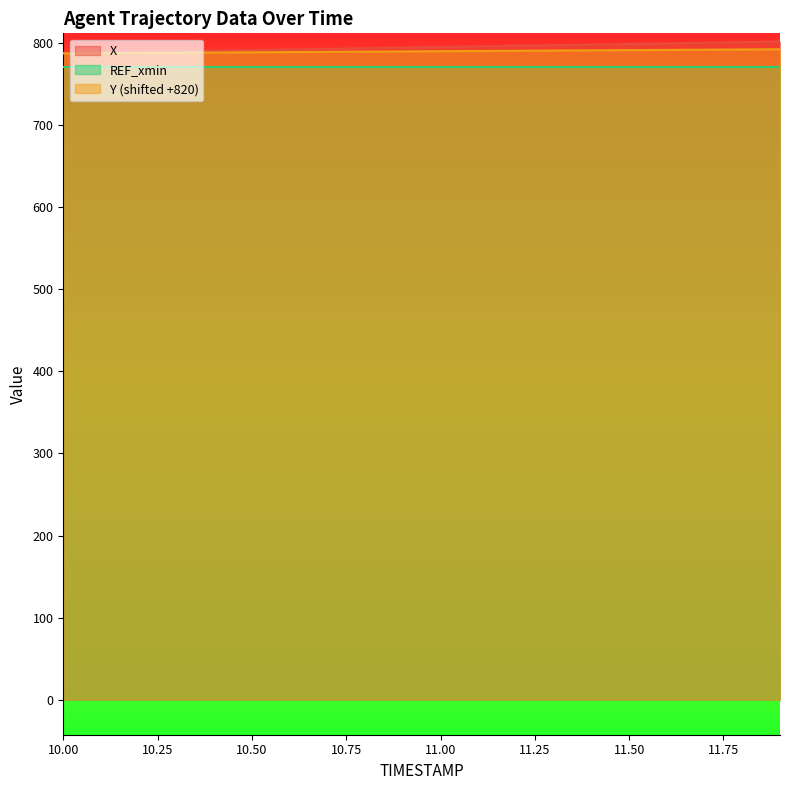

Which category has the highest value across all series?

11.9